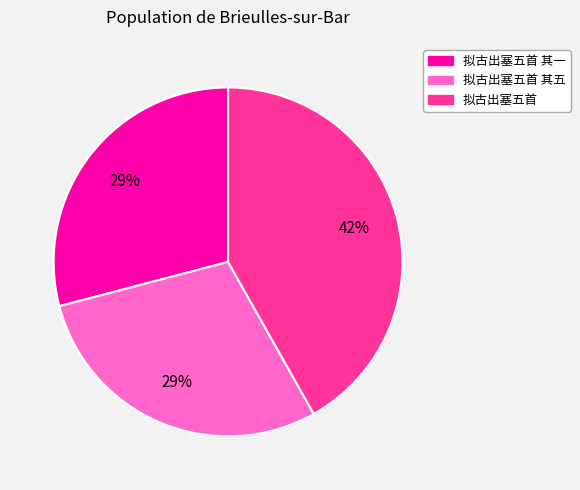

What percentage is the 拟古出塞五首 其五 slice, to the nearest percent?

29%